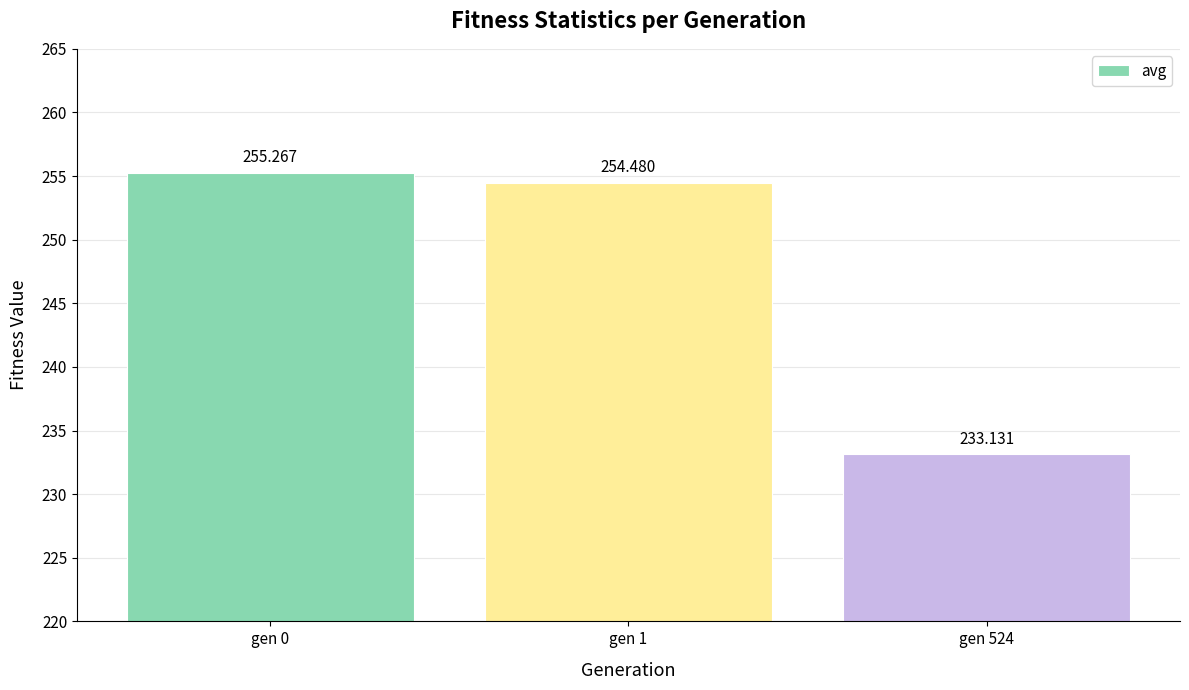

List the labels in order of value, smallest first.

gen 524, gen 1, gen 0